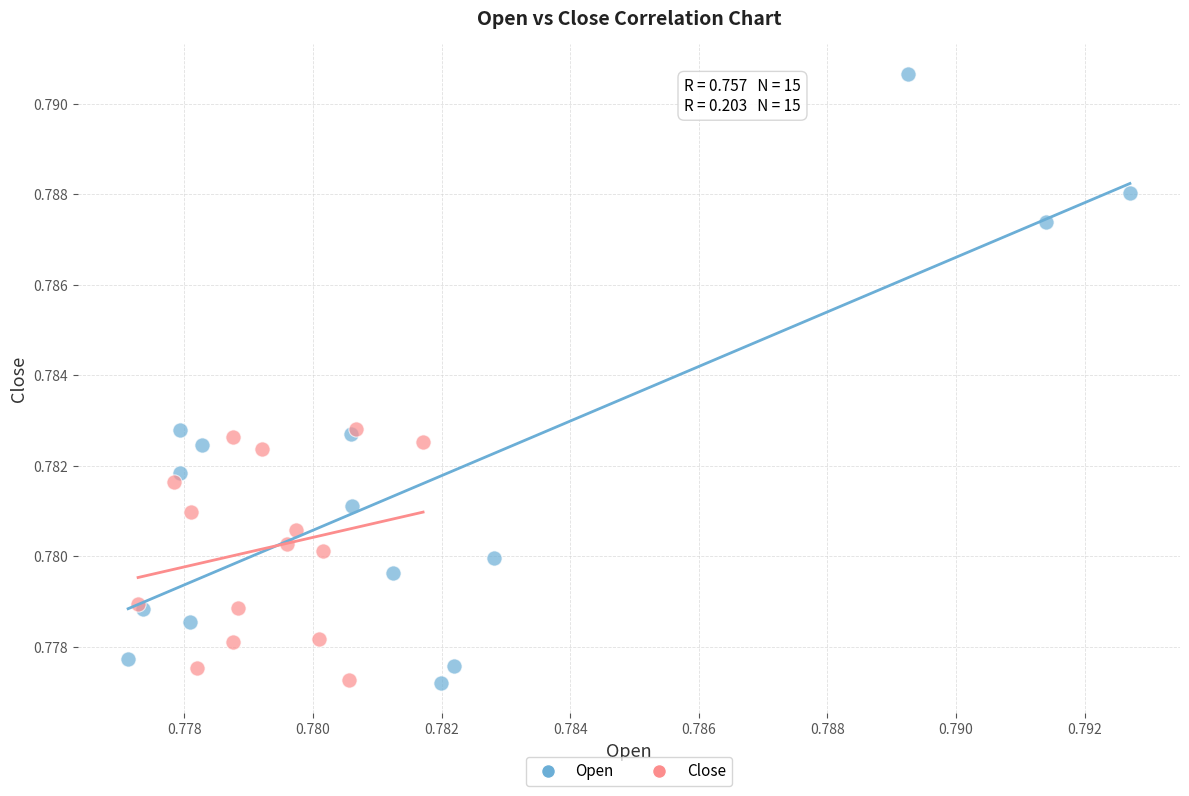

Which series has the largest Y range (max minus min)?

Open